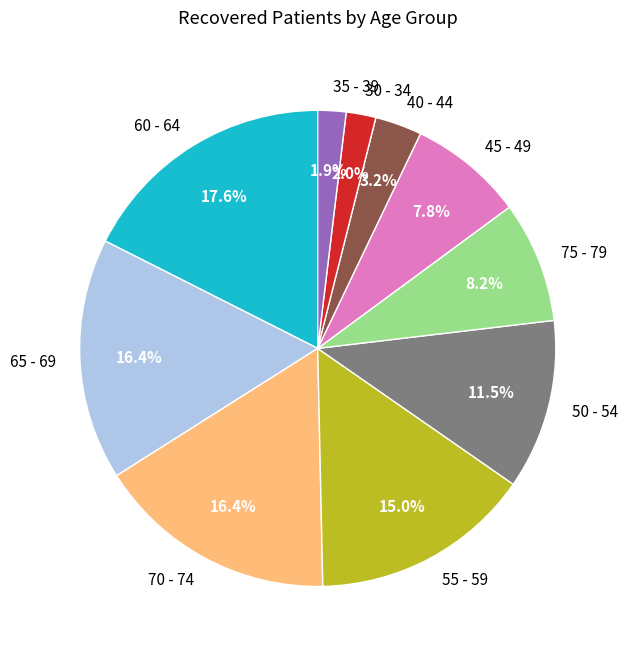

Which has a higher value, 75 - 79 or 70 - 74?

70 - 74